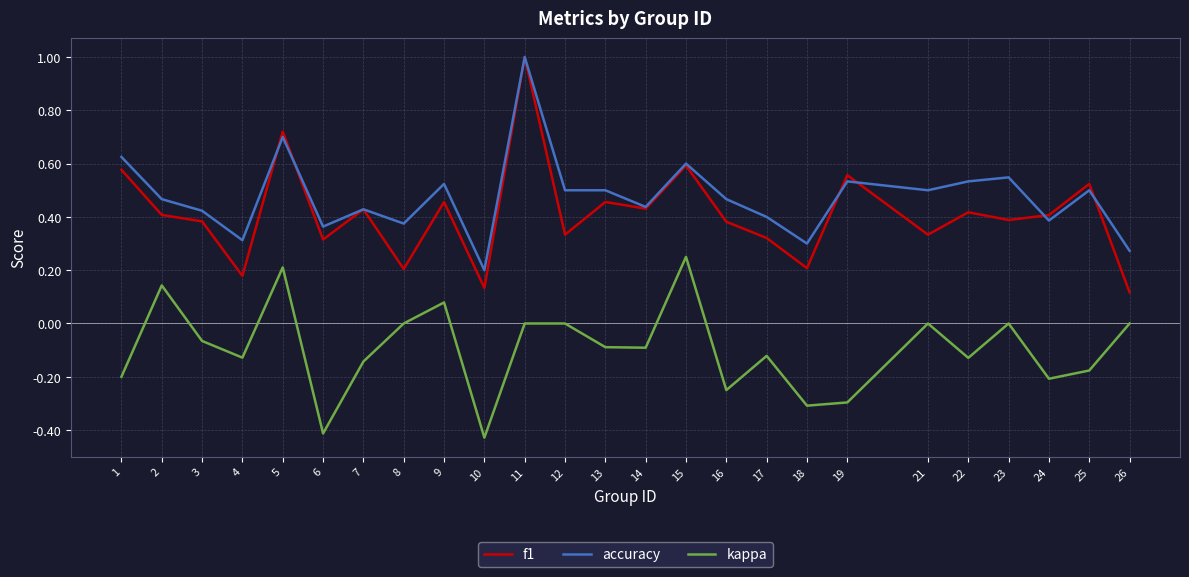

In f1, how many points are lower than both neighbors (excluding endpoints)?

9